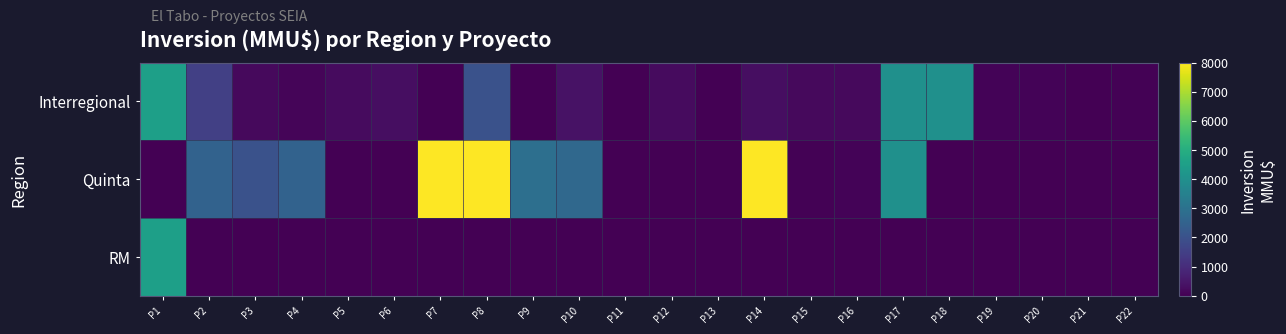

What is the total value across all series at P19?

72